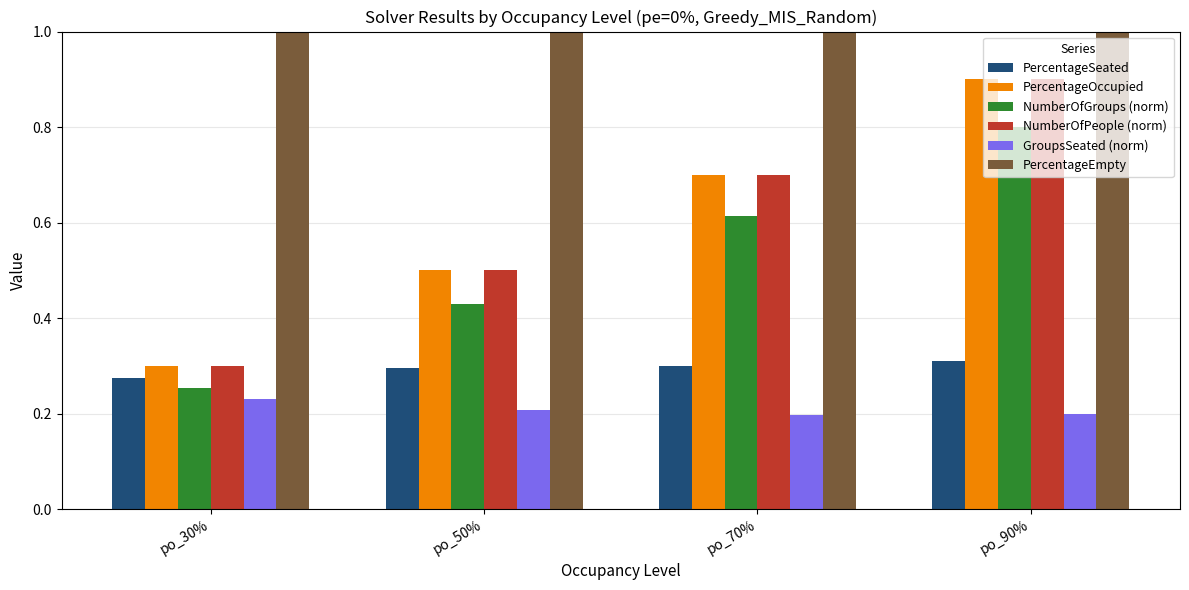

How many groups of bars are there?

4